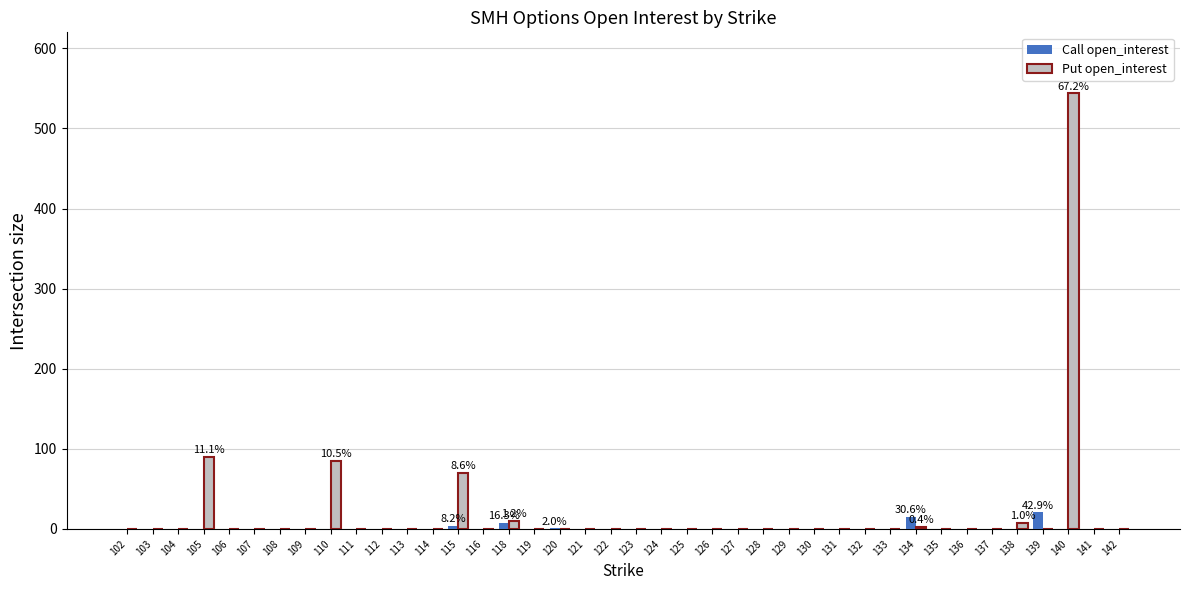

How many series are shown in this chart?

2